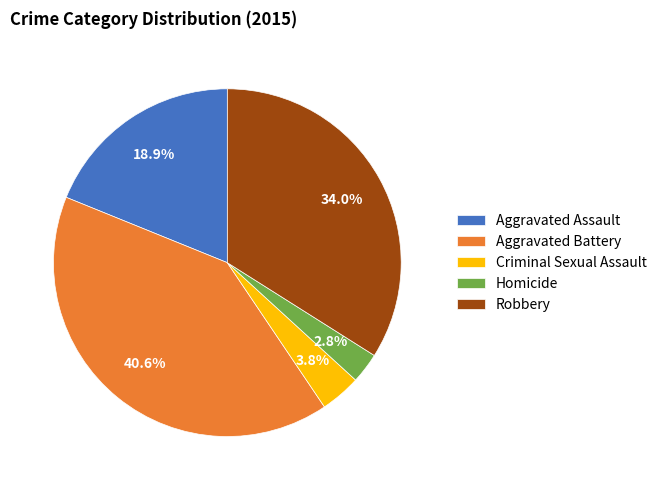

What percentage is the Aggravated Battery slice, to the nearest percent?

41%